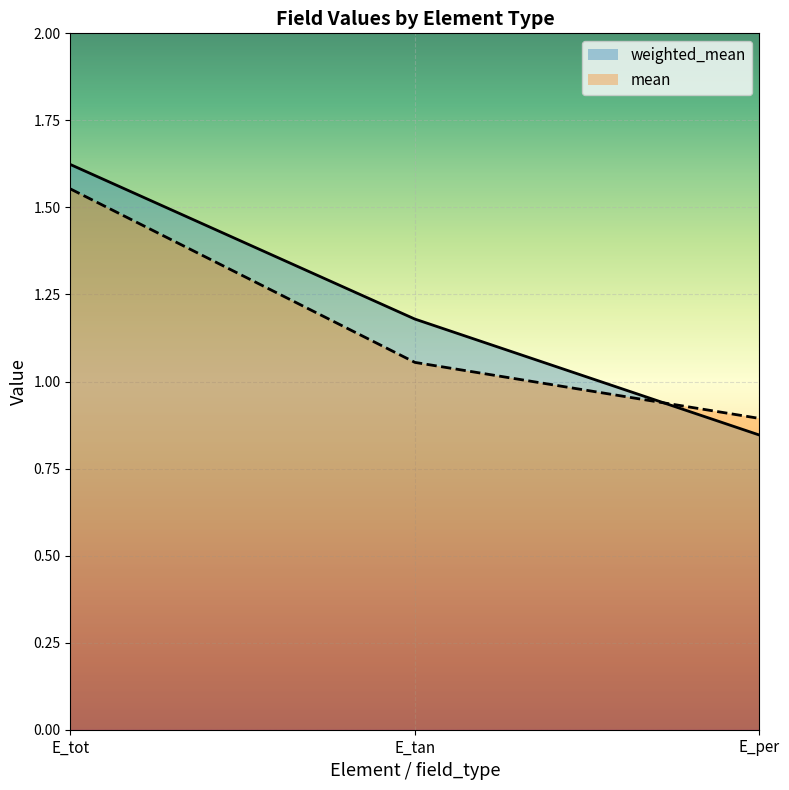

What is the approximate value of weighted_mean at E_tan?

1.2